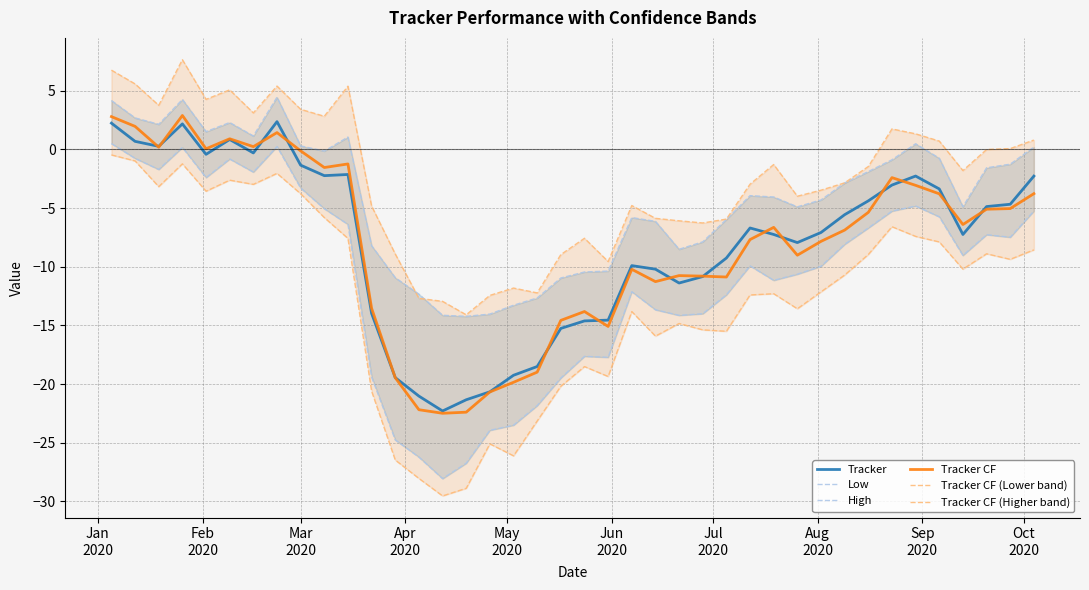

What is the highest value of the Tracker CF series?

2.9